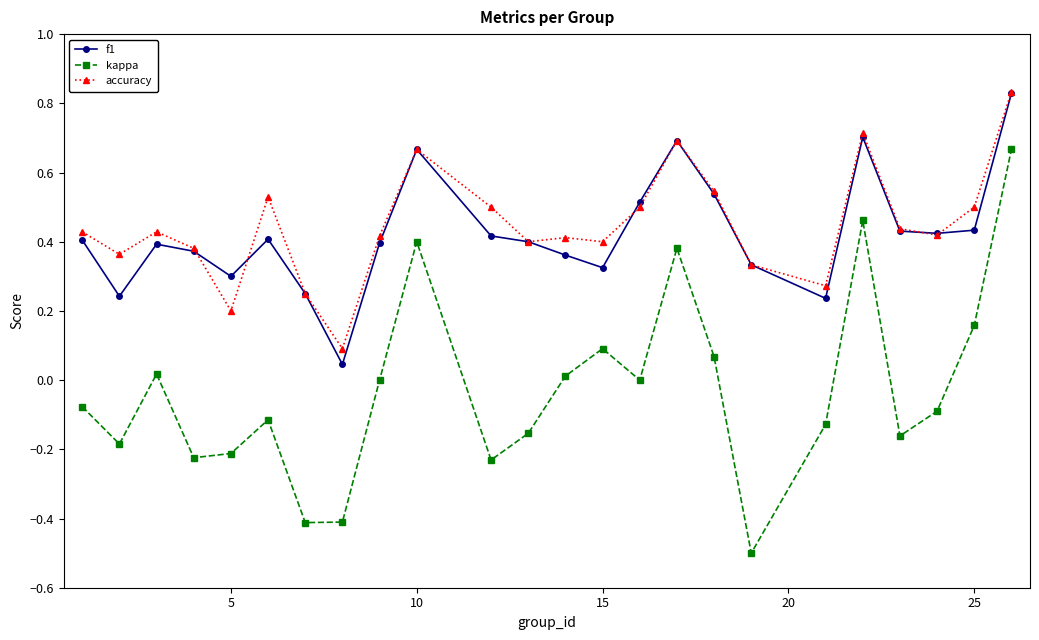

True or false: accuracy and kappa cross at least once.

False